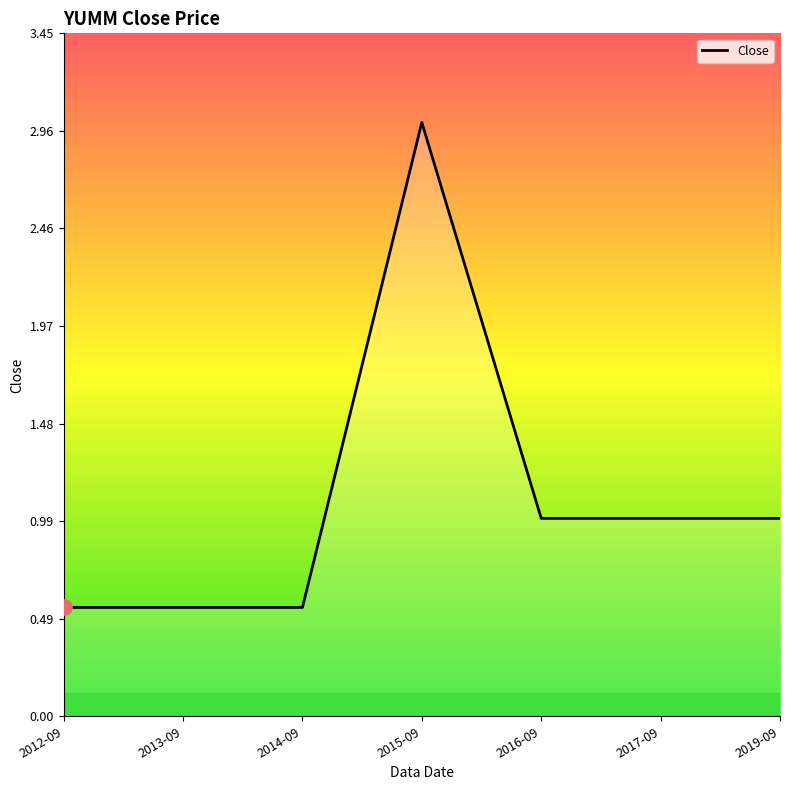

What is the ratio of the value at 2015-09 to the value at 2017-09?

3.0